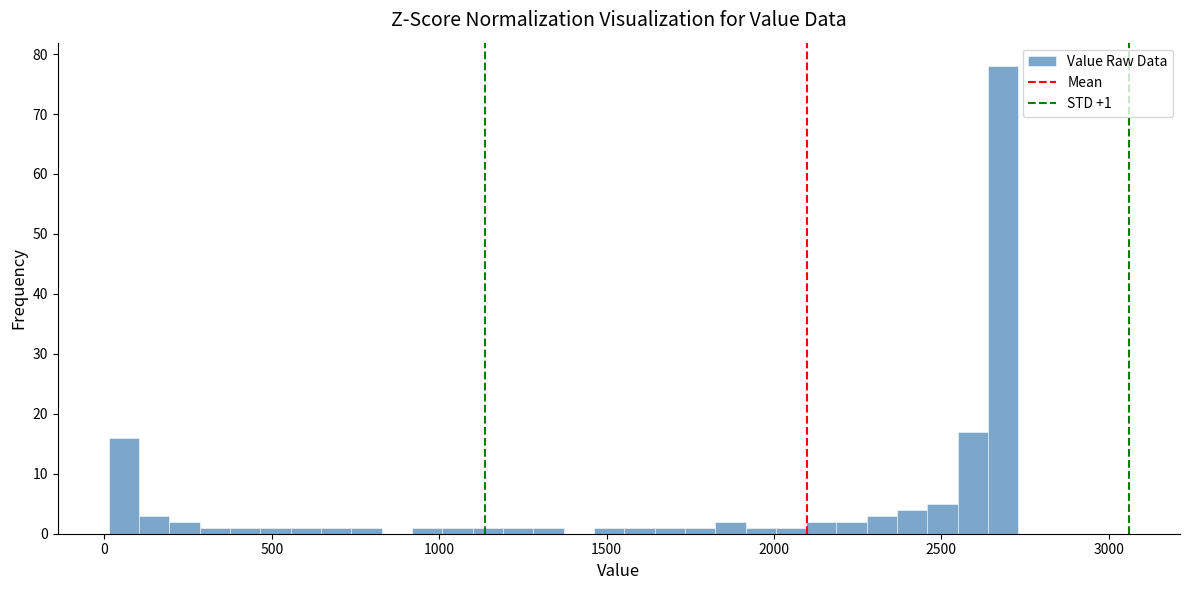

Around what value on the x-axis is the tallest bar? Give the approximate position of its centre, as read against the axis.

2700